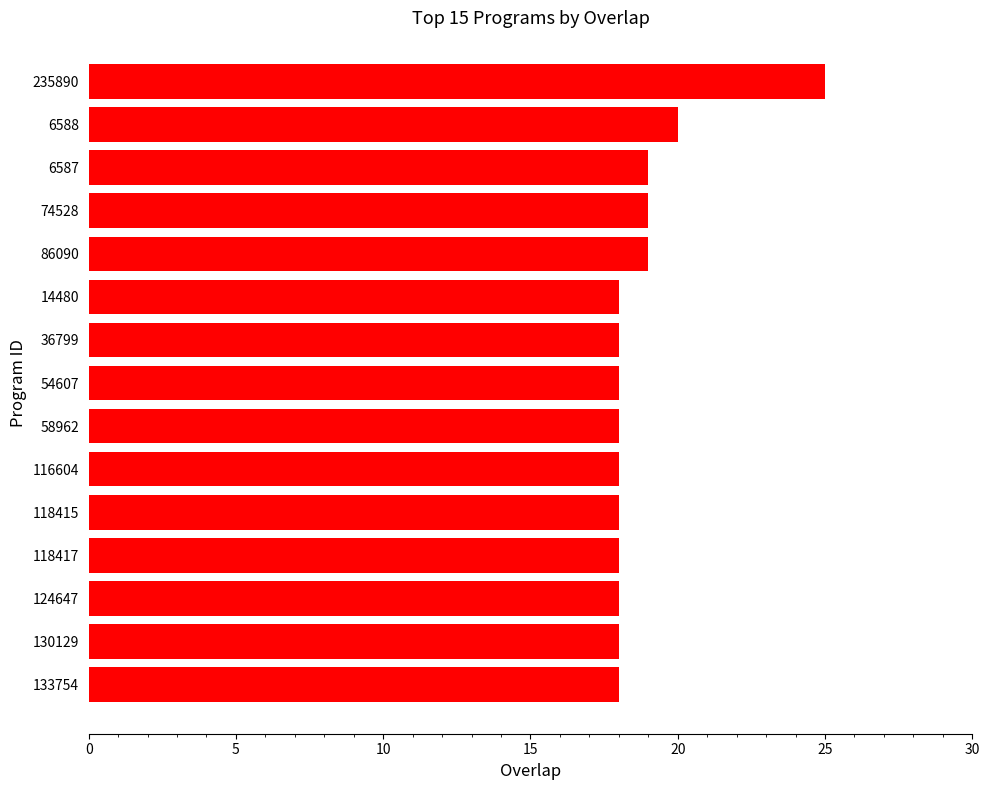

What is the sum of the values at 14480 and 124647?

36